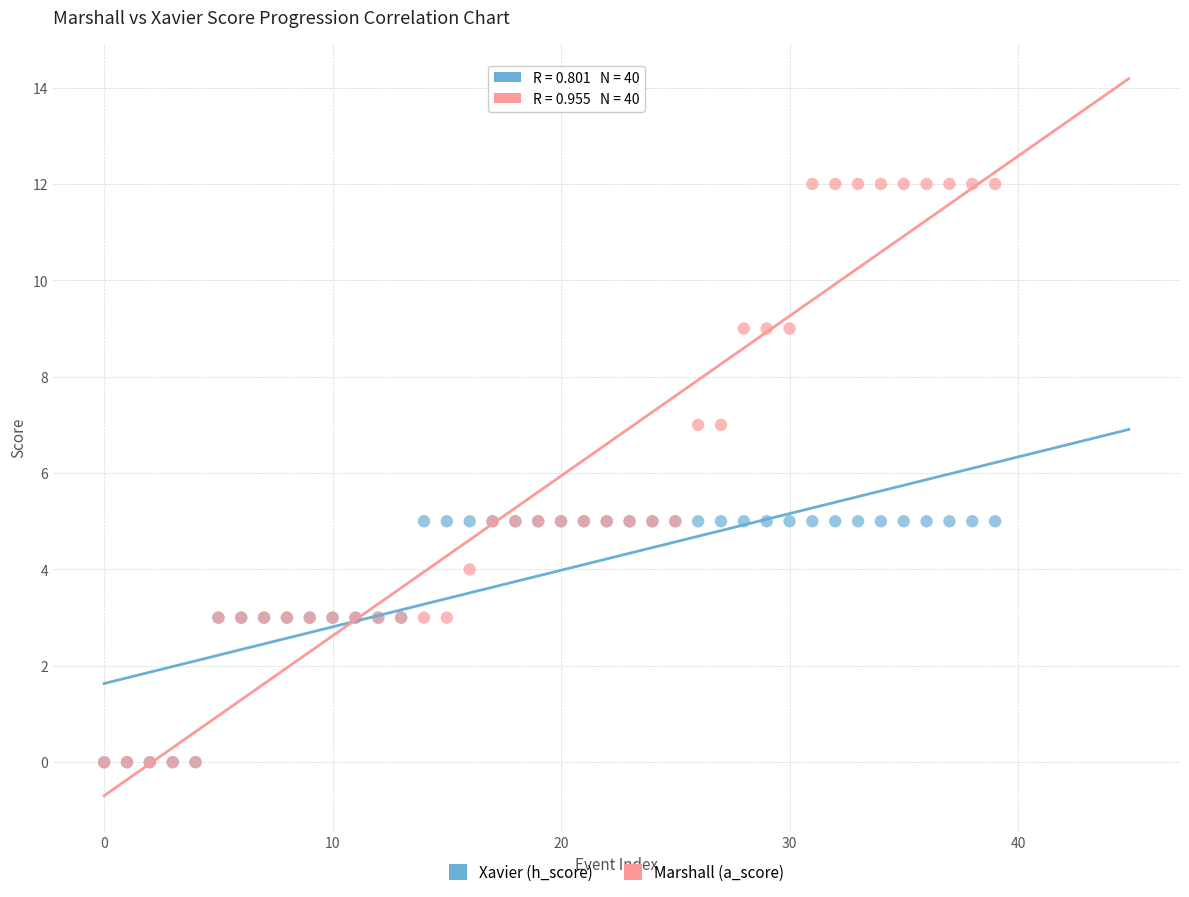

Which series contains the highest Y value?

Marshall (a_score)